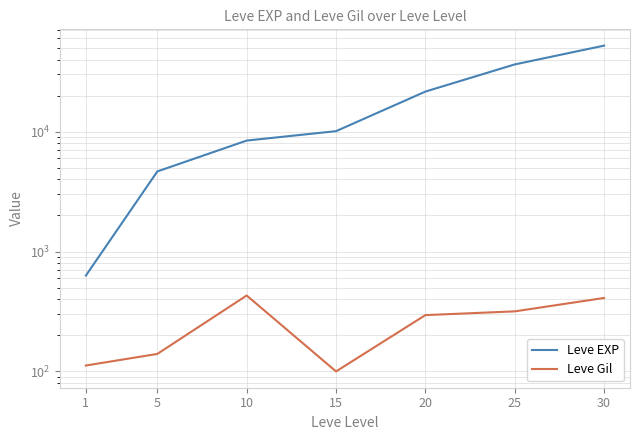

What is the approximate value of Leve EXP at 30, to the nearest 10?

52220